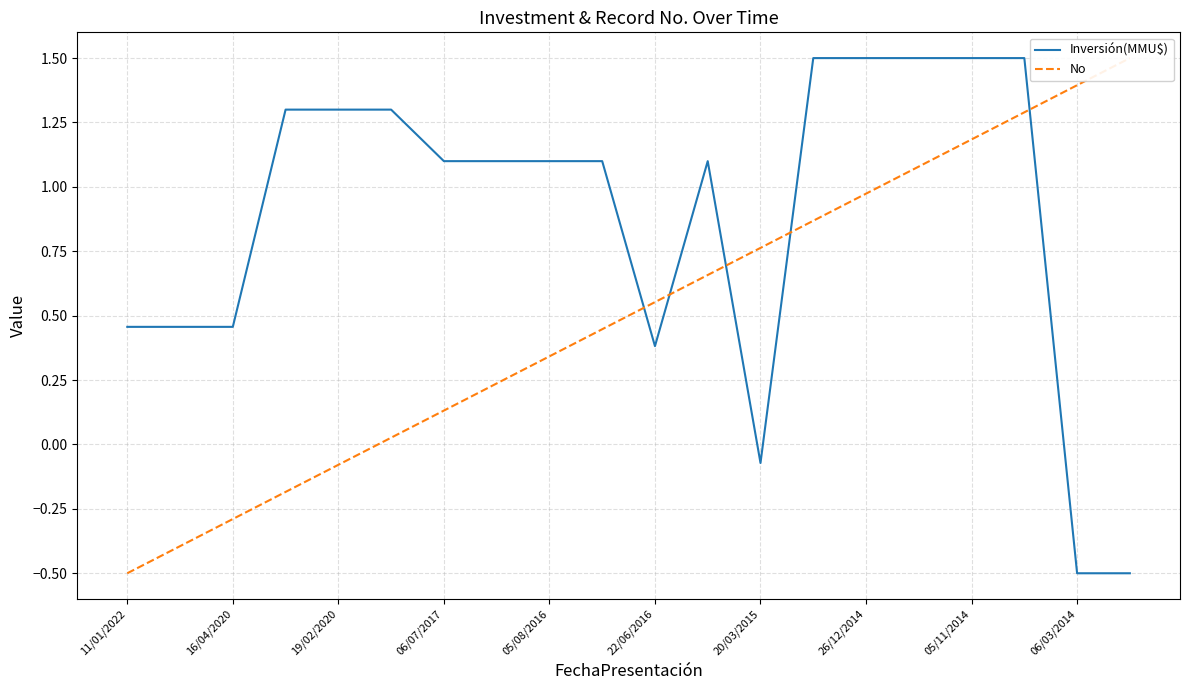

At which category is the sum across all series the highest?

17